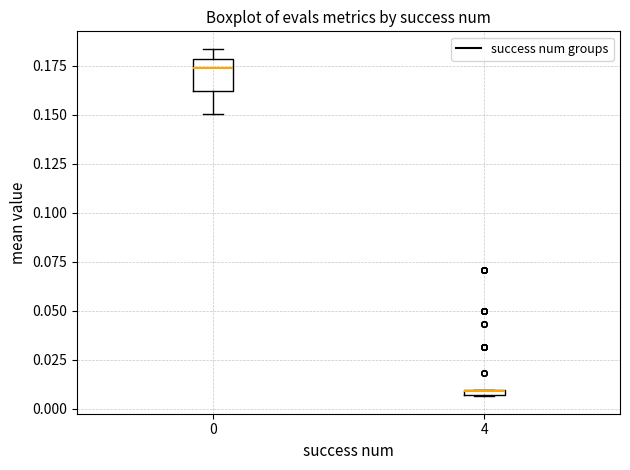

Where is the lower edge of the box at x = 4 on the y-axis? The values are not printed on the chart, so give them approximately, as read against the axis.

0.005